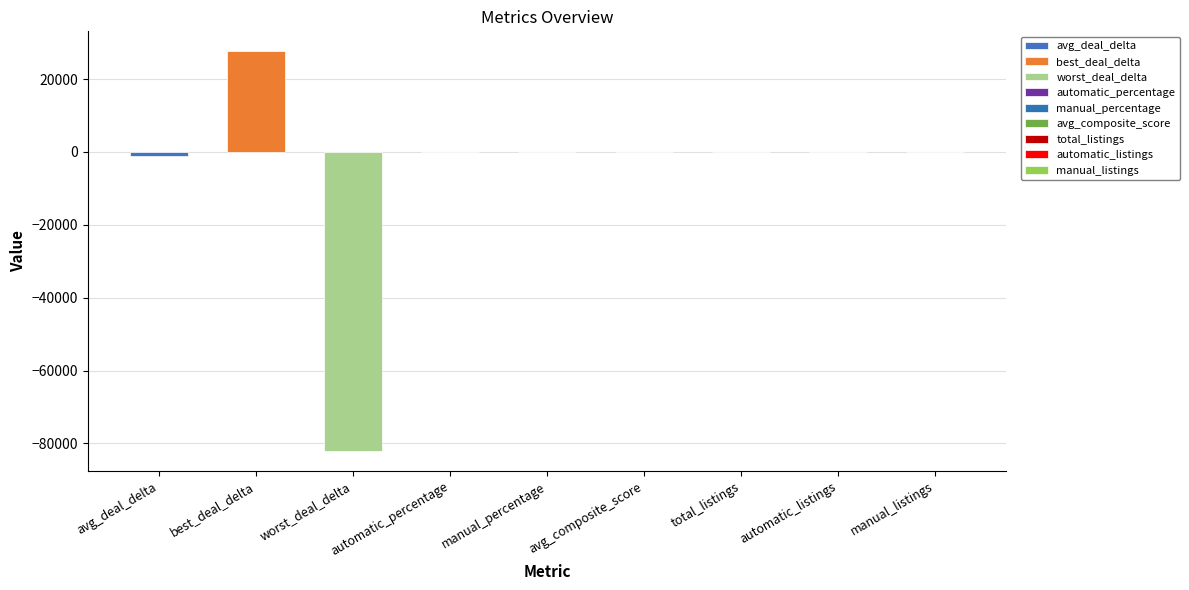

What is the smallest value displayed?

-82095.0